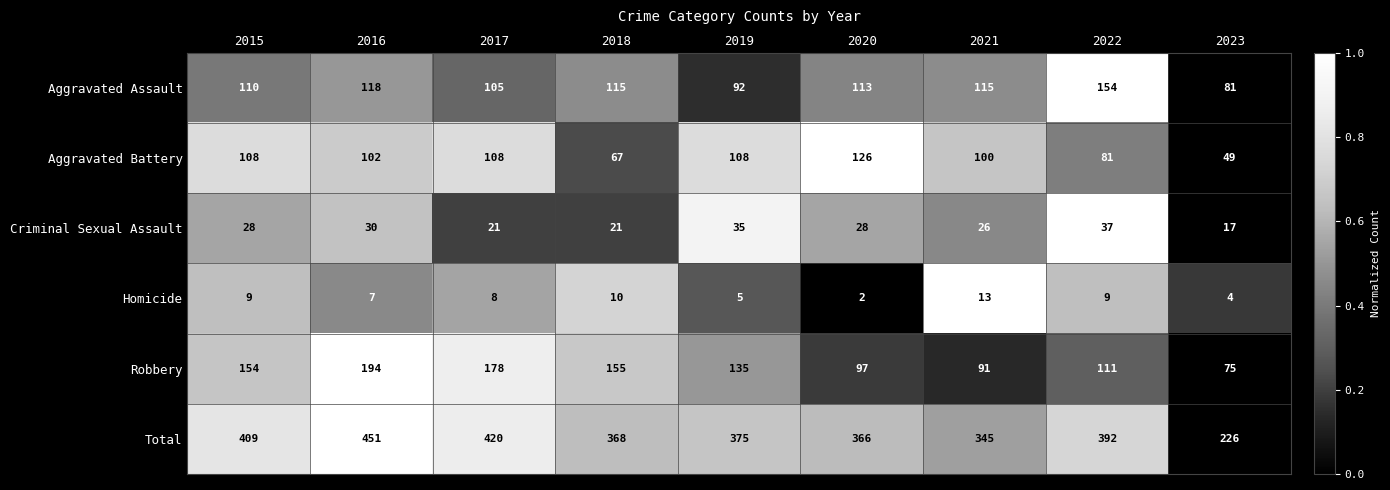

What is the spread (max minus min) of values at 2017?

412